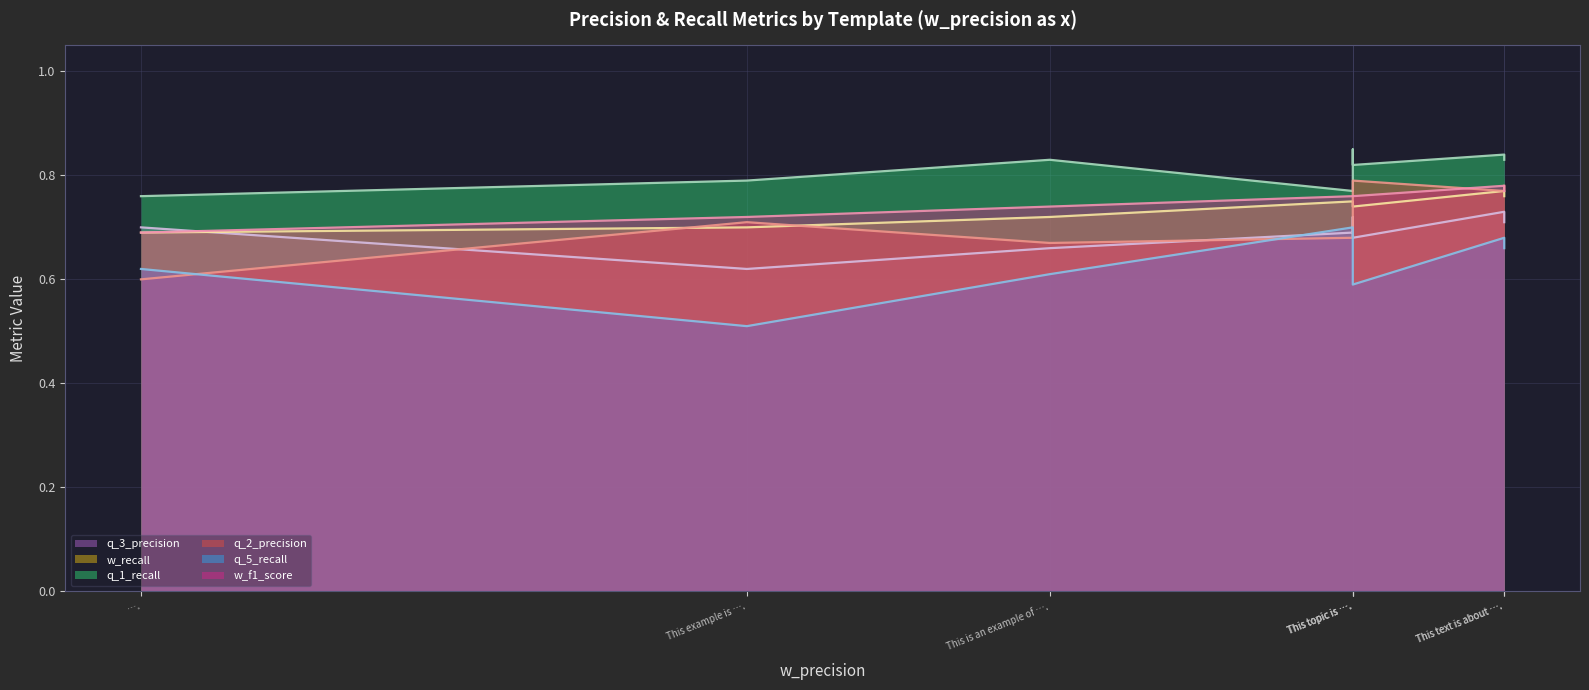

What is the maximum value for q_2_precision?

0.8